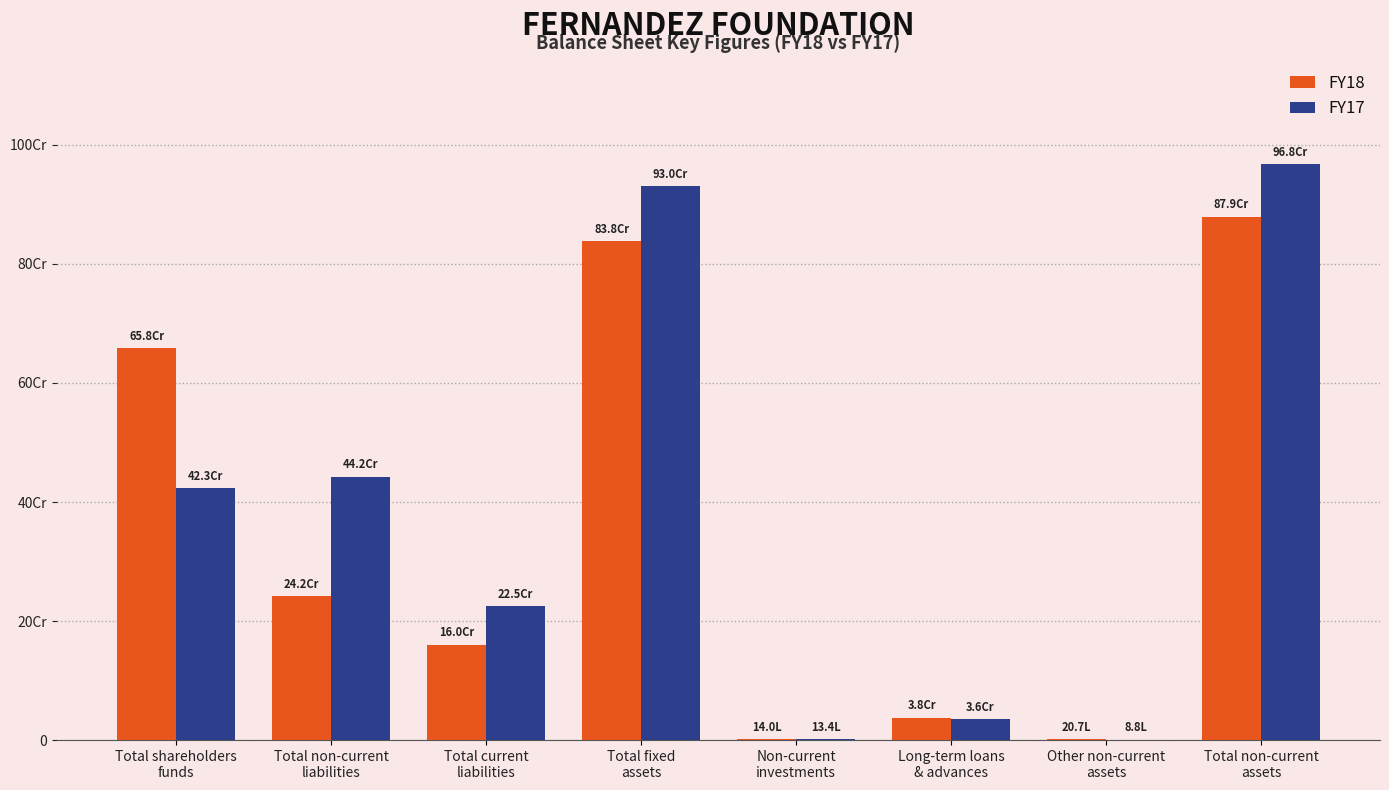

What is the label of the 3rd bar from the left?

Total current
liabilities